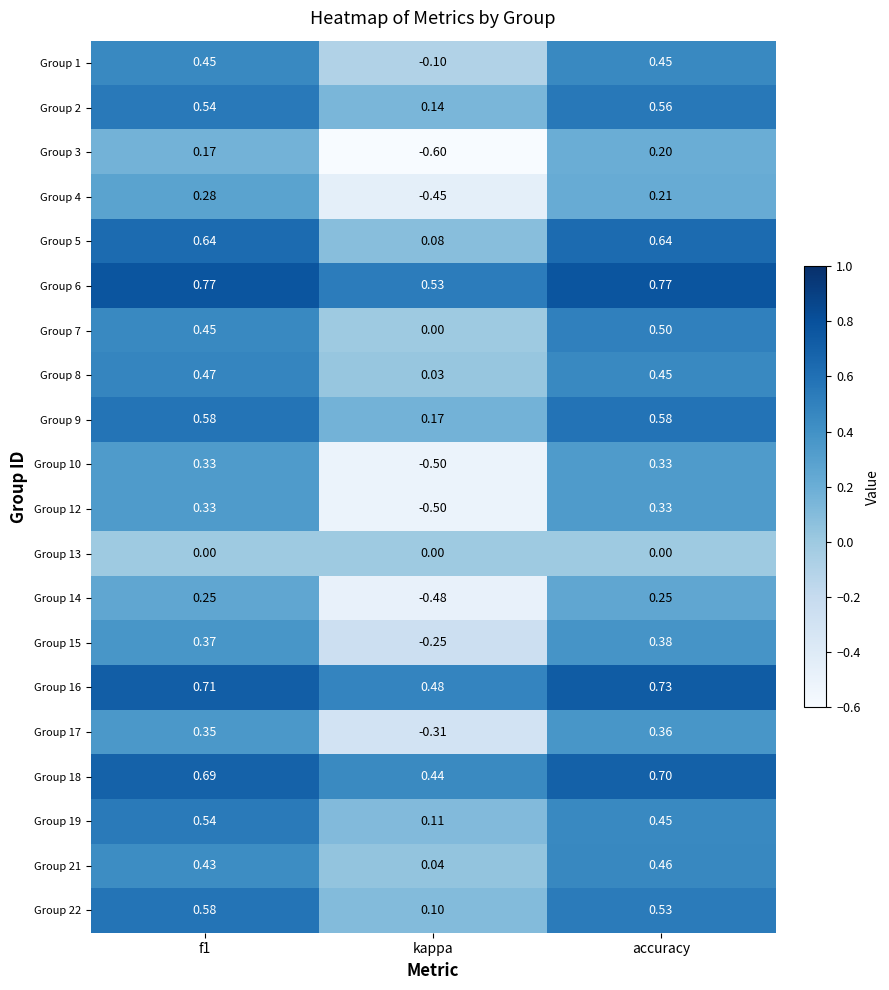

How many values in the Group 10 series are below 0?

1